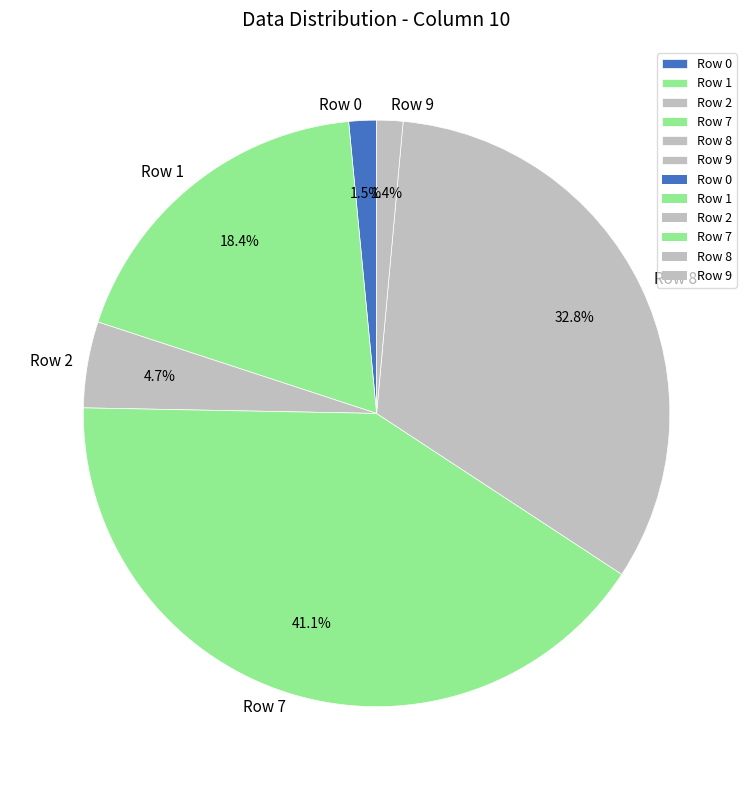

To the nearest percent, what portion does Row 1 represent?

18%